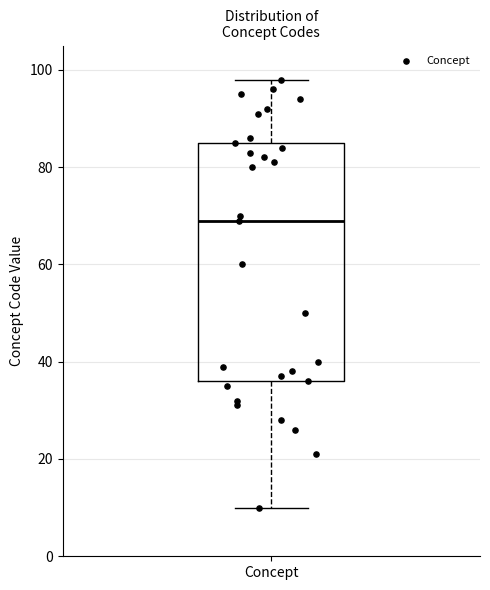

Where is the upper edge of the box for Concept on the y-axis? The values are not printed on the chart, so give them approximately, as read against the axis.

86